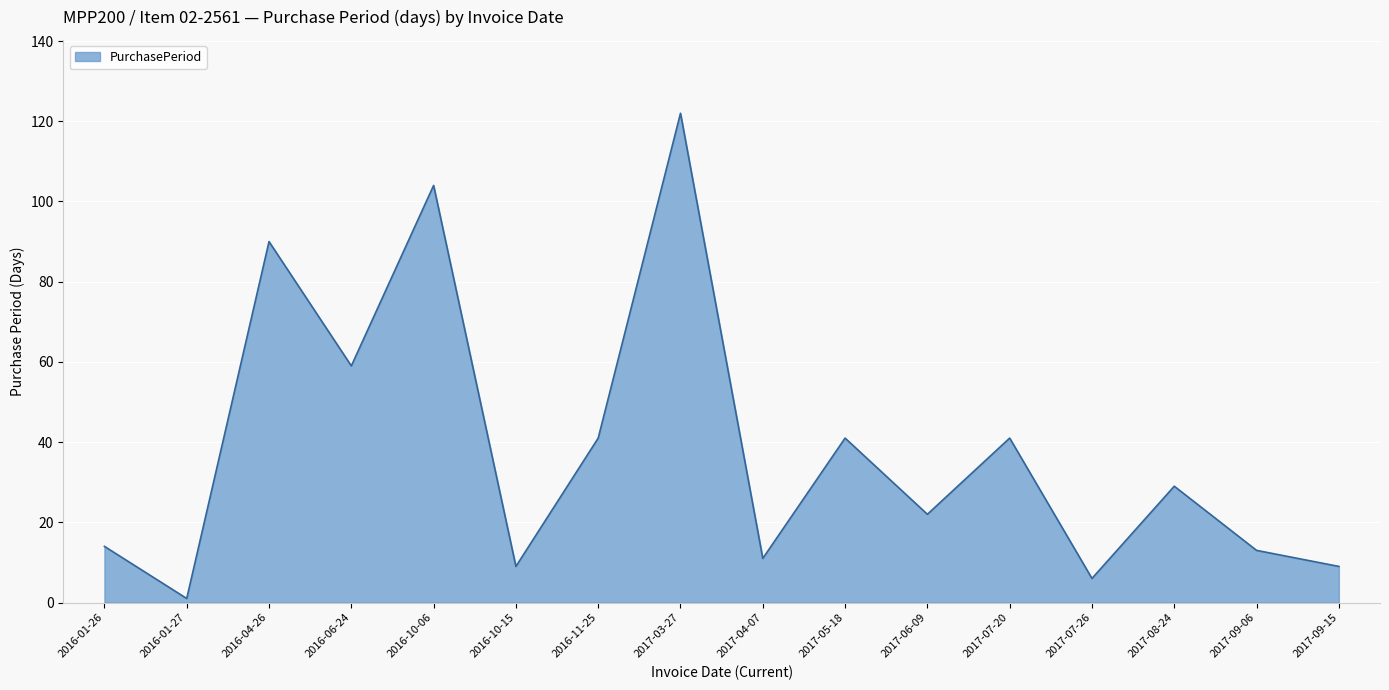

What is the difference between the maximum and minimum values?

121